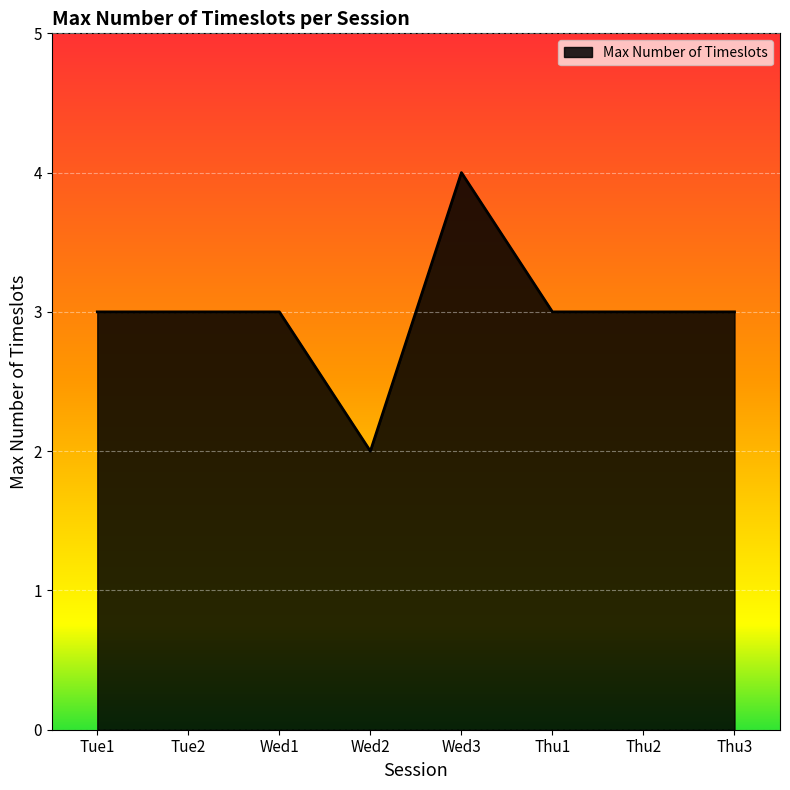

Approximately how many times larger is the value at Thu1 compared to Thu3?

1.0